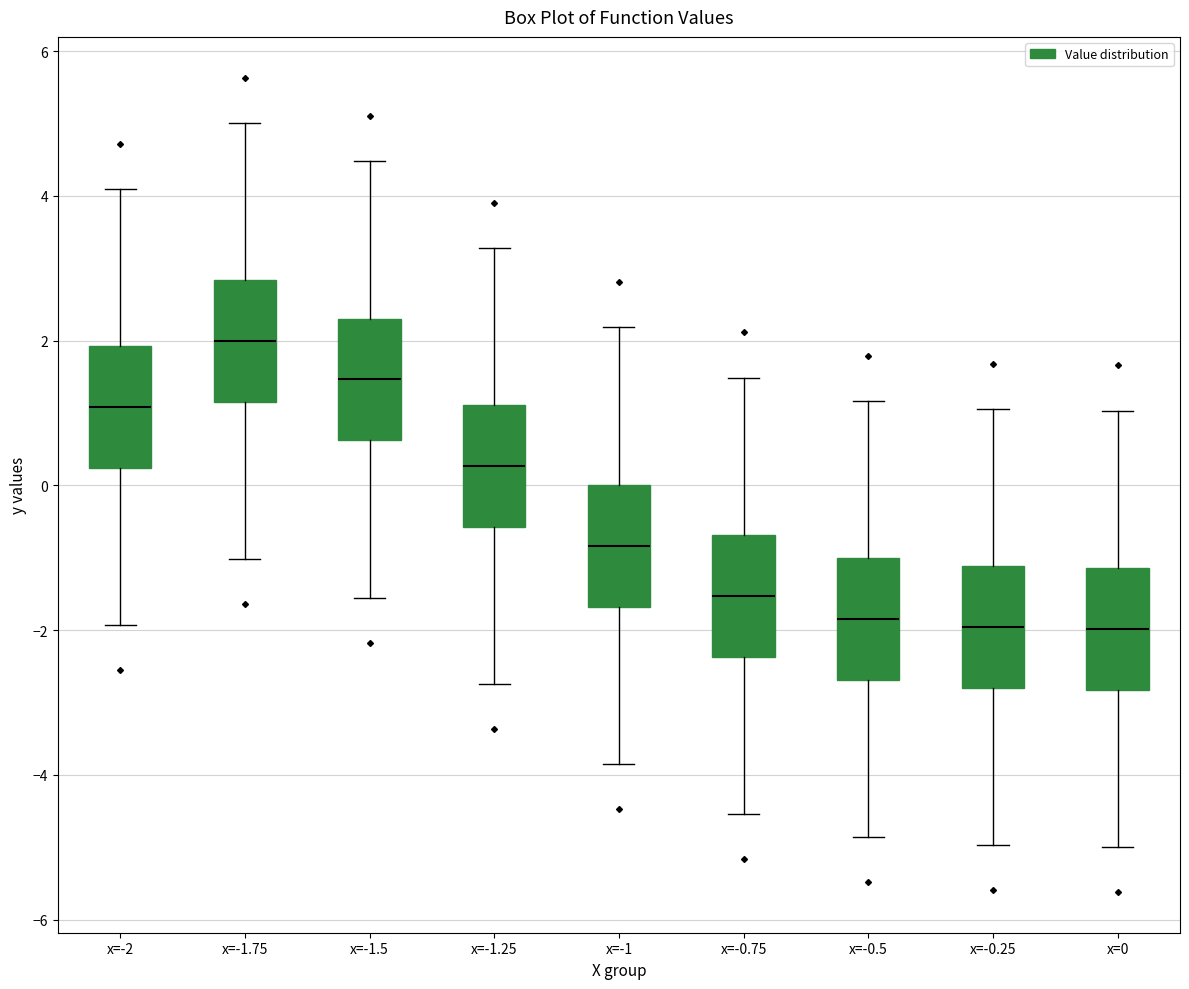

Reading left to right, transcribe this box plot: for each box, give where its median line is, the range the box spans, and where its two whiskers end, as read against the y-axis. The values are not printed on the chart, so give them approximately, as read against the axis.

x=-2: median 1.0, box 0.2 to 2.0, whiskers -2.0 to 4.0
x=-1.75: median 2.0, box 1.2 to 2.8, whiskers -1.0 to 5.0
x=-1.5: median 1.4, box 0.6 to 2.4, whiskers -1.6 to 4.4
x=-1.25: median 0.2, box -0.6 to 1.2, whiskers -2.8 to 3.2
x=-1: median -0.8, box -1.6 to 0.0, whiskers -3.8 to 2.2
x=-0.75: median -1.6, box -2.4 to -0.6, whiskers -4.6 to 1.4
x=-0.5: median -1.8, box -2.6 to -1.0, whiskers -4.8 to 1.2
x=-0.25: median -2.0, box -2.8 to -1.2, whiskers -5.0 to 1.0
x=0: median -2.0, box -2.8 to -1.2, whiskers -5.0 to 1.0